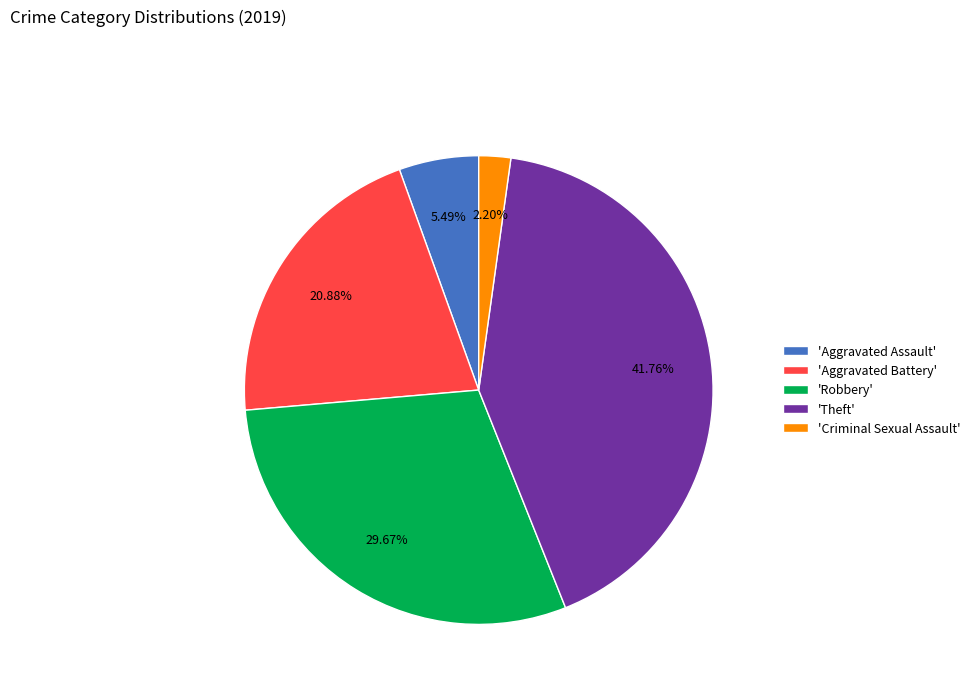

Combined, do 'Aggravated Battery' and 'Theft' account for over 50%?

Yes